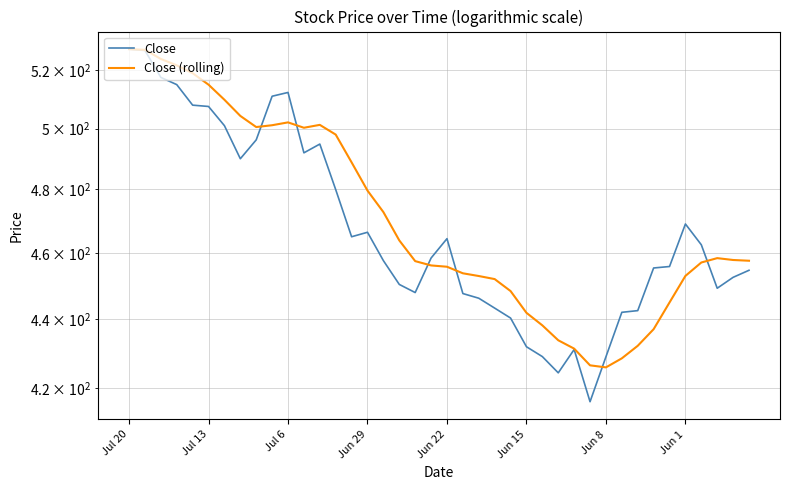

How many values in the Close series exceed 458?

20